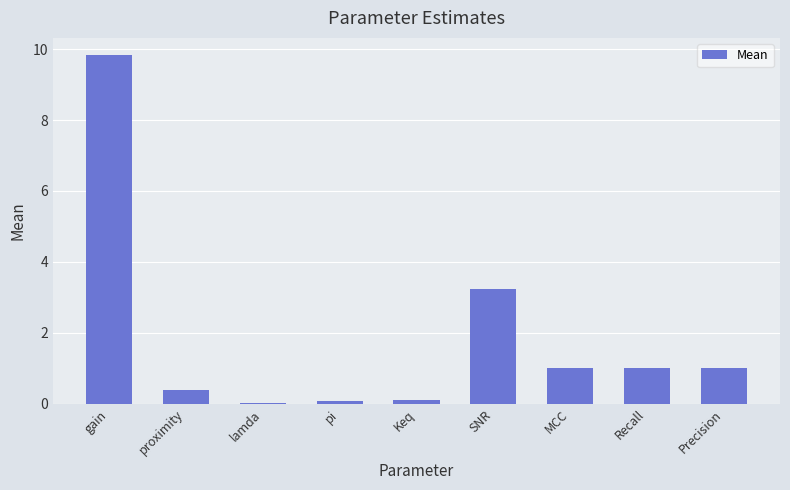

At which label is the value closest to 4?

SNR